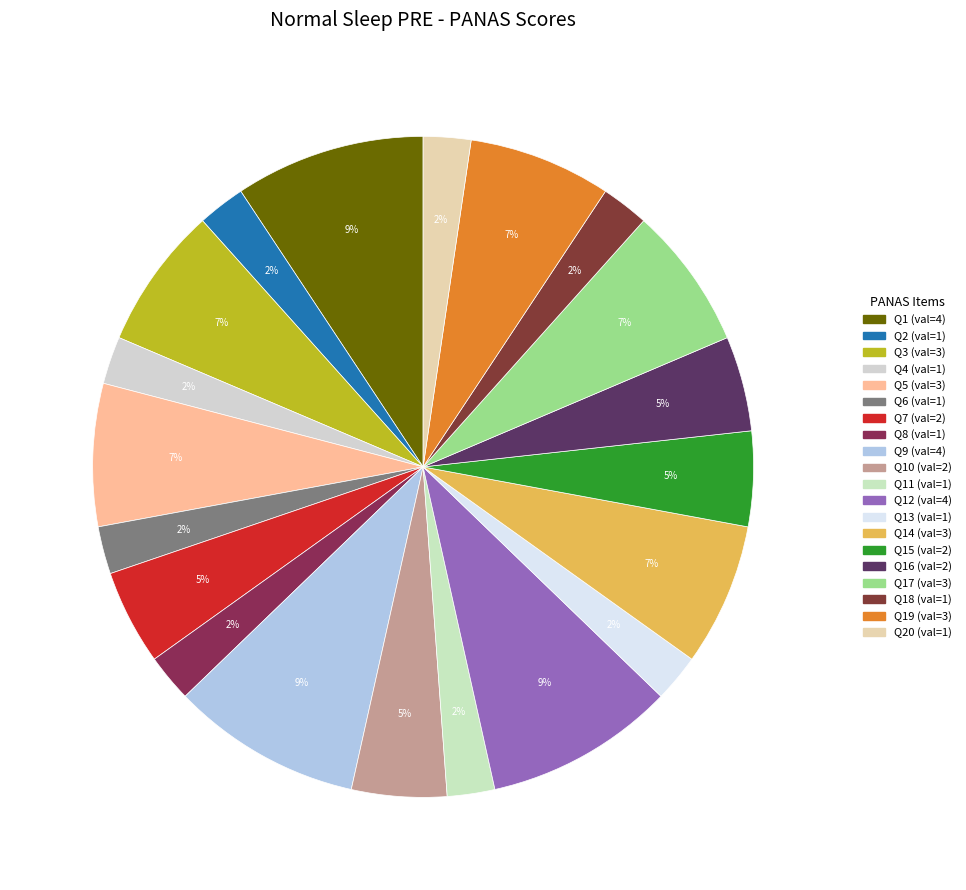

To the nearest percent, what is the difference between the largest and smallest slice percentages?

7%